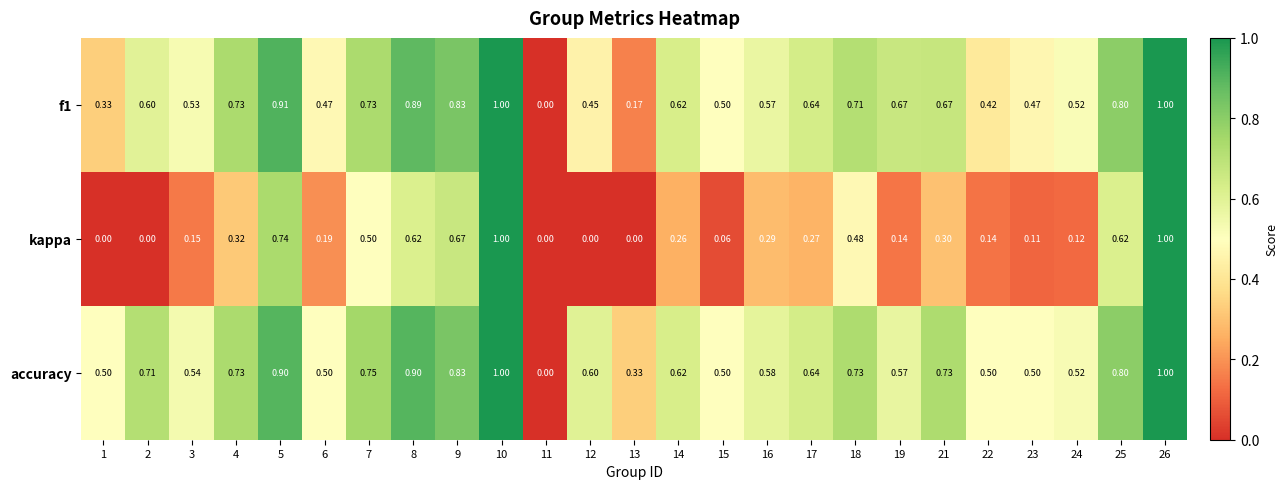

Is the value of accuracy at 1 greater than the value of f1 at 6?

Yes